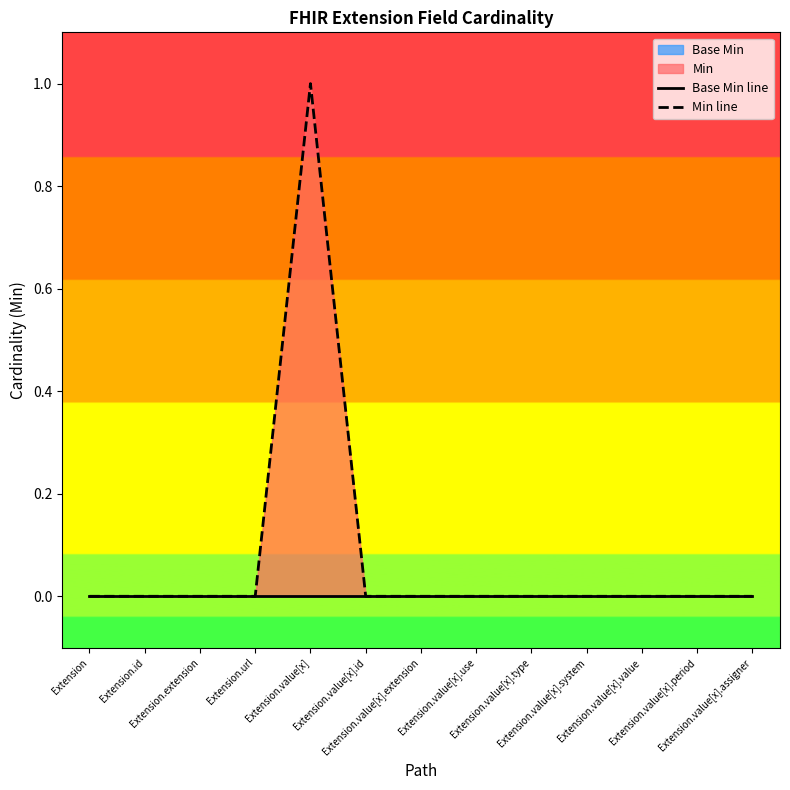

The Min line series shows 0 at Extension.id. True or false?

True